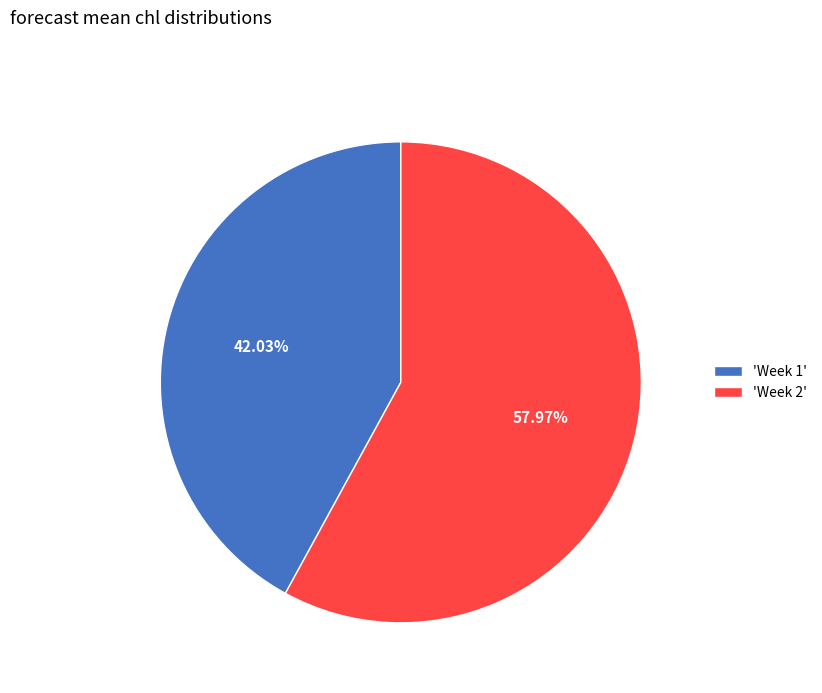

Do 'Week 2' and 'Week 1' together represent more than half of the pie?

Yes